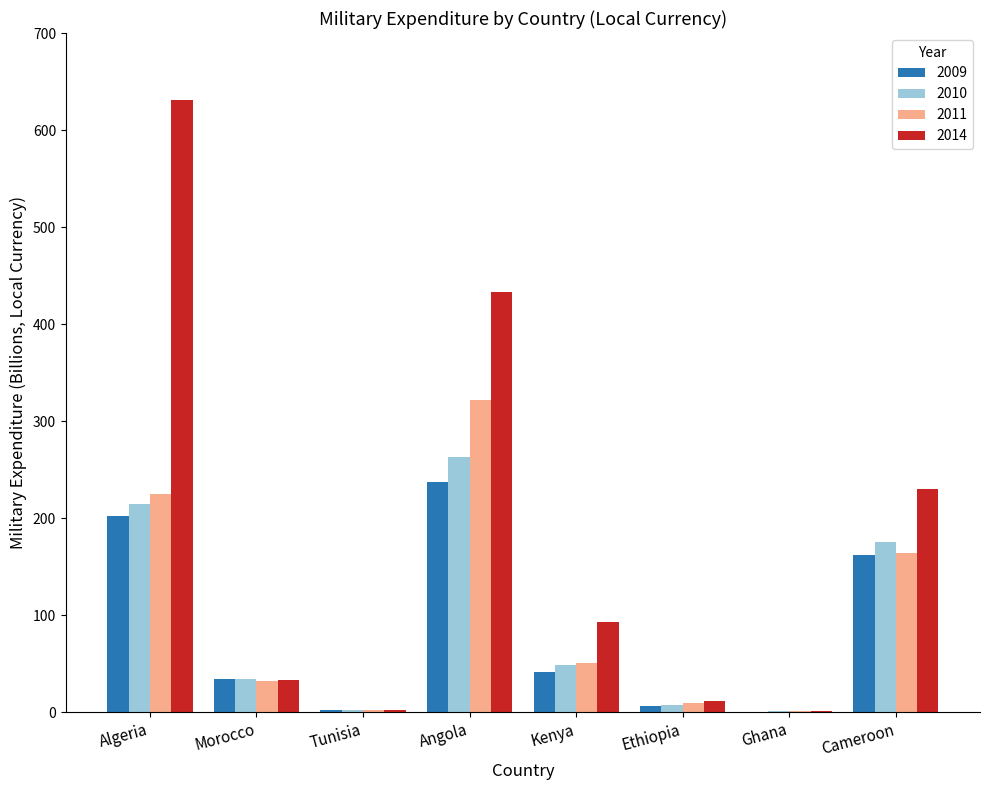

How many groups of bars are there?

8